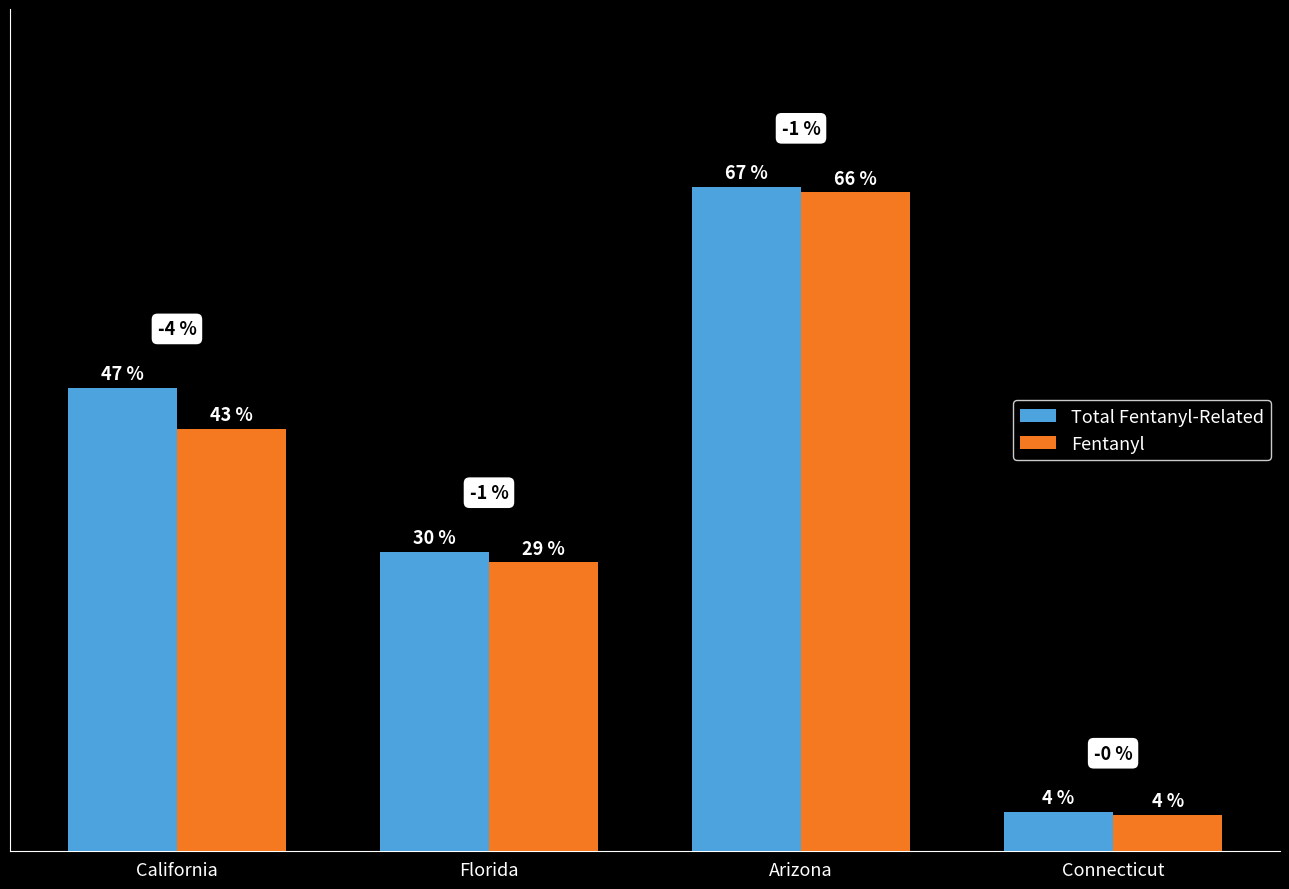

Does the chart contain stacked bars?

No